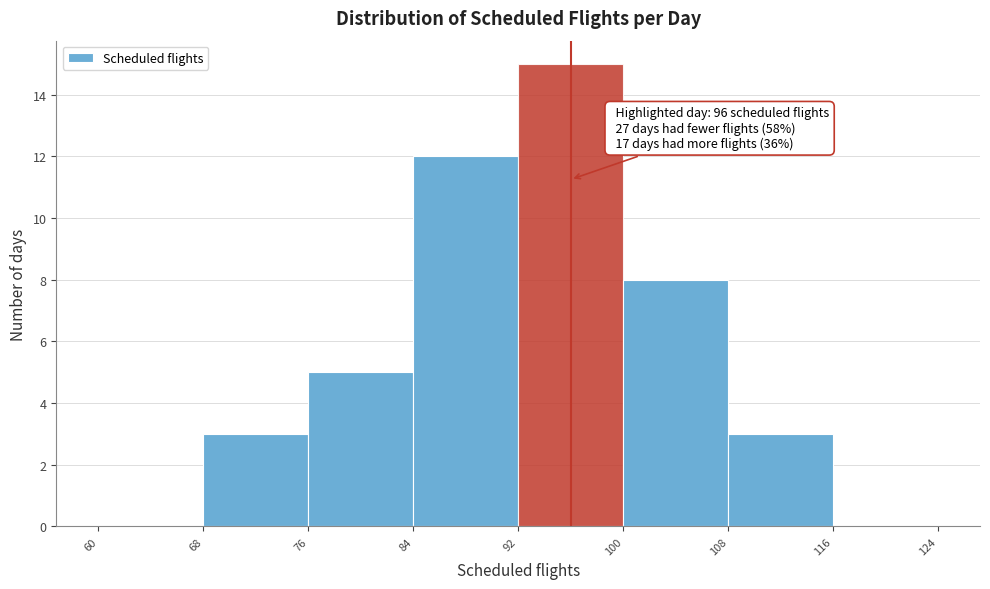

Over which range of the x-axis is the bar tallest?

92 to 100